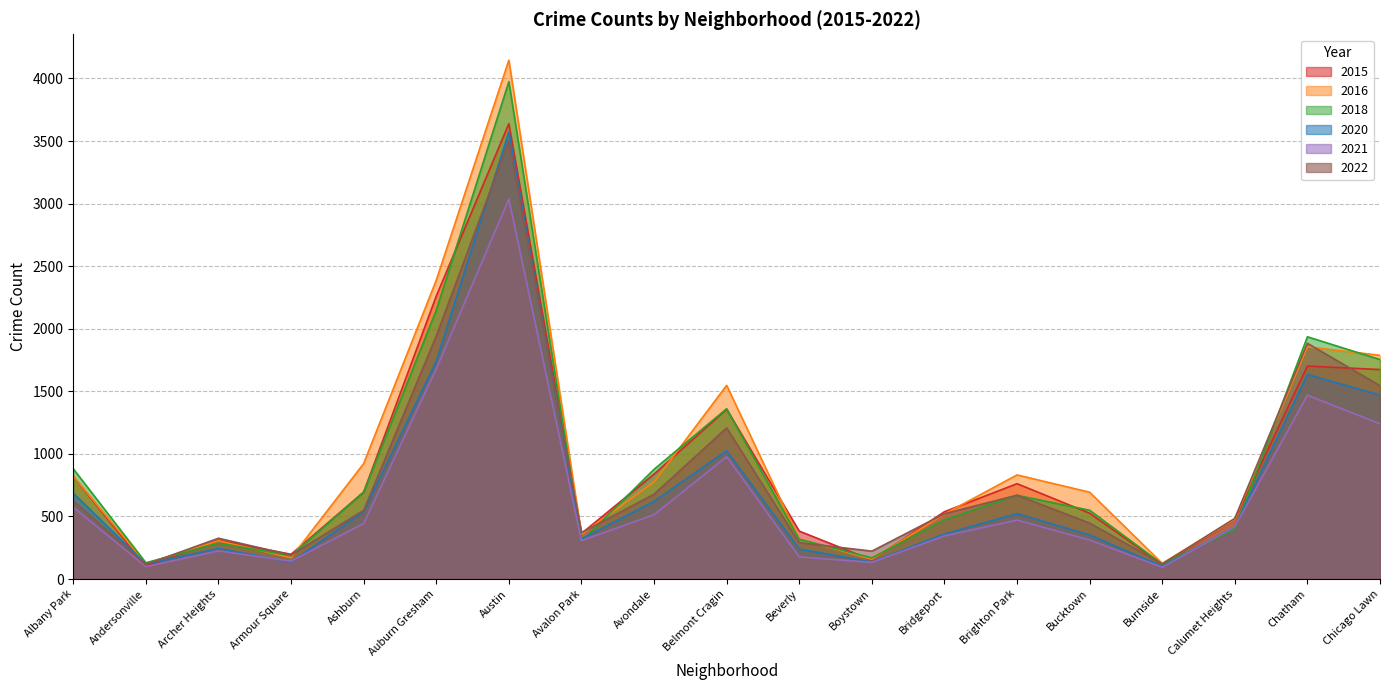

At which category does 2018 reach its first local valley?

Andersonville